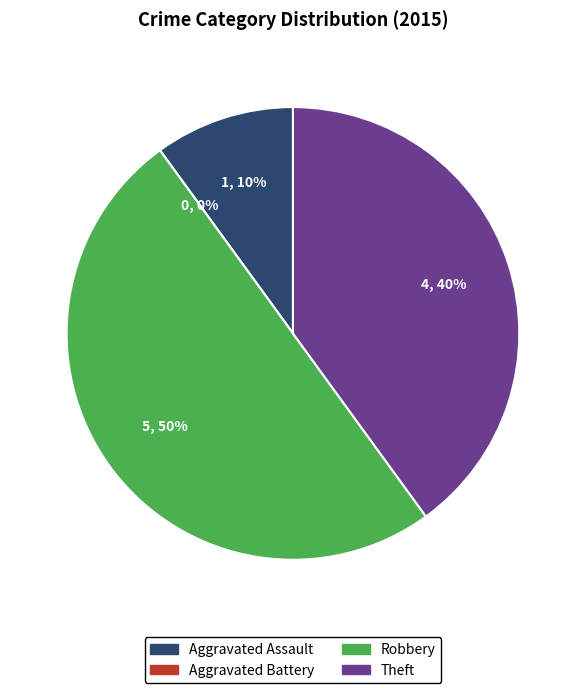

Count the number of slices in the pie.

4